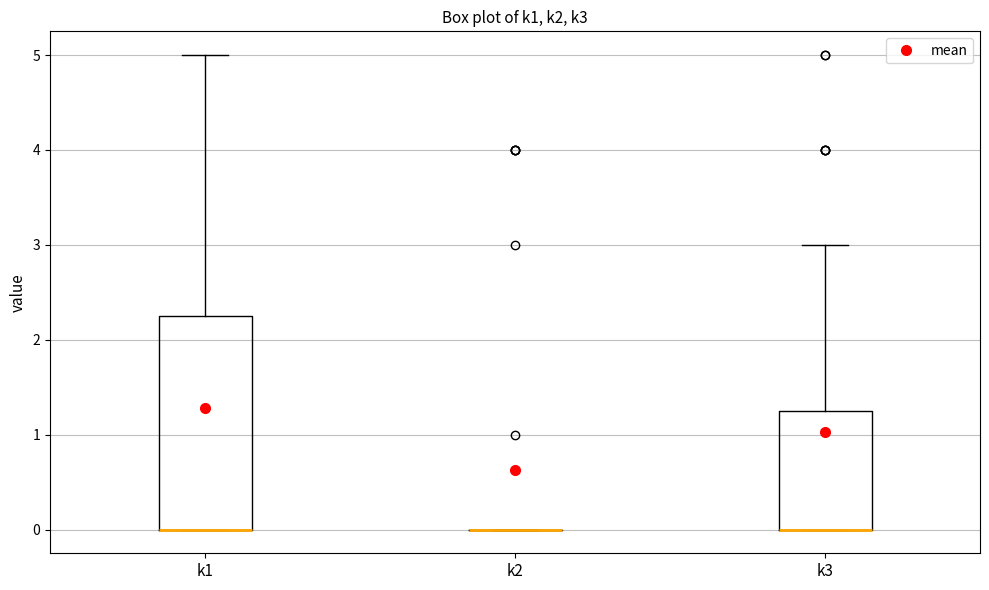

Reading left to right, transcribe this box plot: for each box, give where its median line is, the range the box spans, and where its two whiskers end, as read against the y-axis. The values are not printed on the chart, so give them approximately, as read against the axis.

k1: median 0.0 (drawn on the box's lower edge), box 0.0 to 2.3, whiskers 0.0 to 5.0
k2: box collapsed to a line at 0.0, whiskers 0.0 to 0.0
k3: median 0.0 (drawn on the box's lower edge), box 0.0 to 1.3, whiskers 0.0 to 3.0